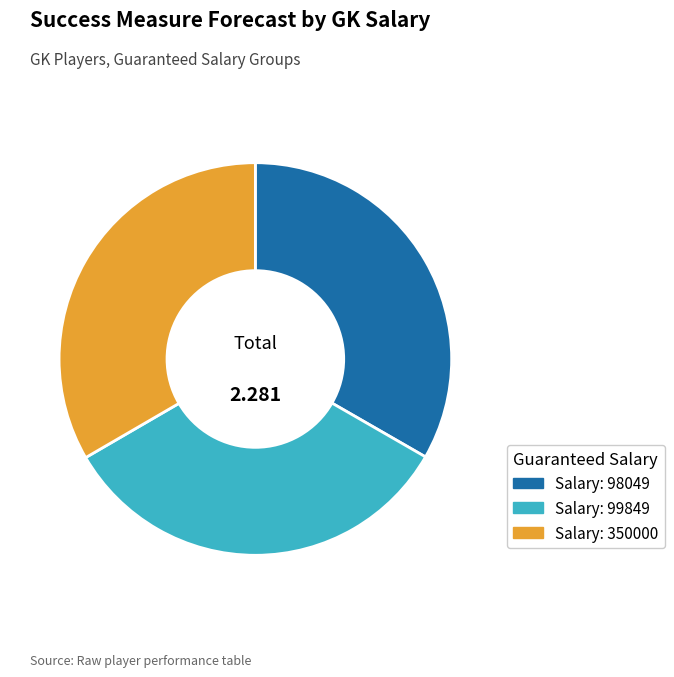

Does any single category account for the majority?

No